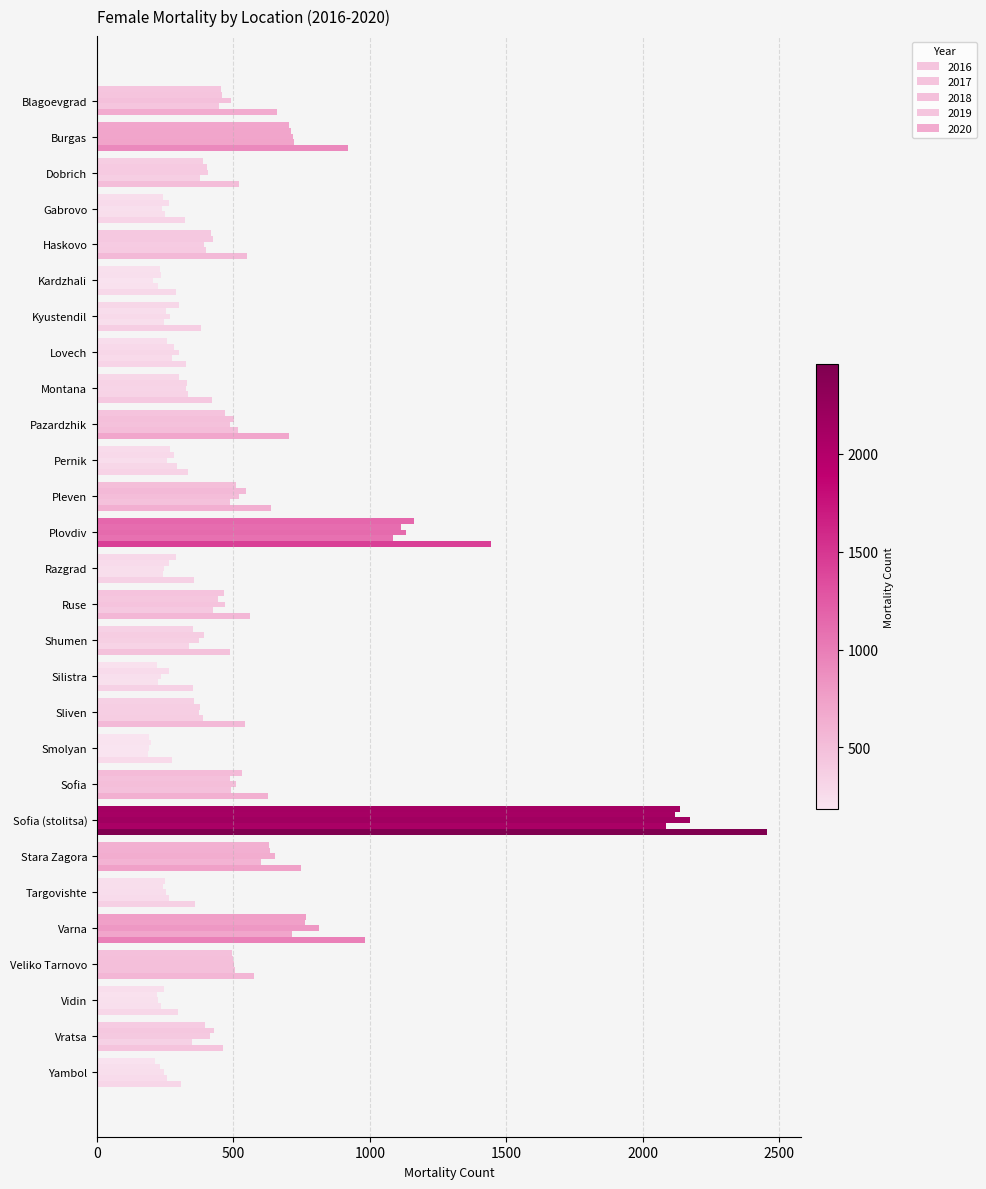

How many values in the 2016 series are below 388?

14